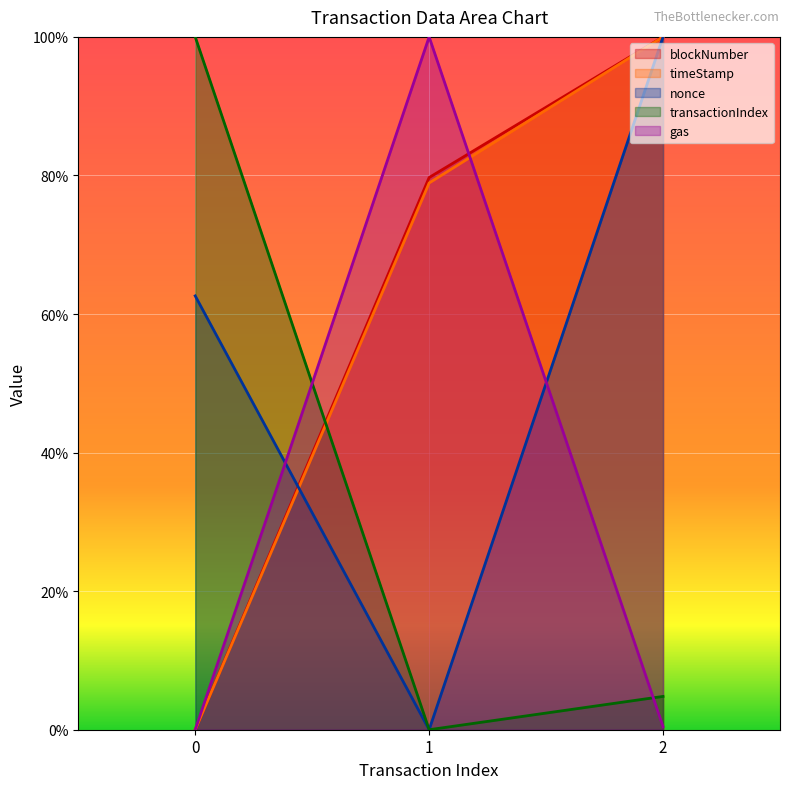

Reading left to right, extract all data points from this chart.

blockNumber: 0.0	79.7	100.0
timeStamp: 0.0	78.9	100.0
nonce: 62.6	0.0	100.0
transactionIndex: 100.0	0.0	4.8
gas: 0.0	100.0	0.4